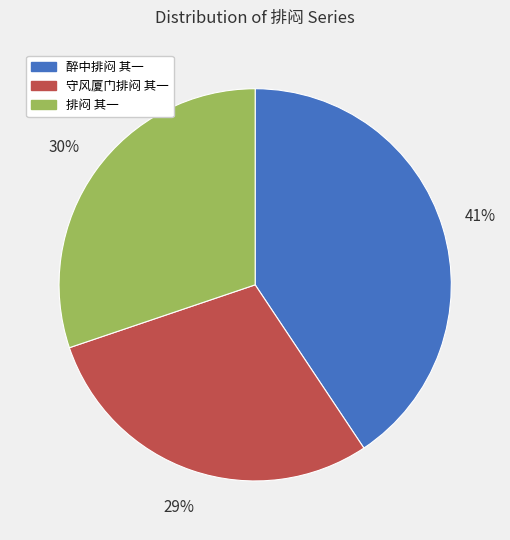

Approximately how many times larger is the value at 醉中排闷 其一 compared to 守风厦门排闷 其一?

1.4